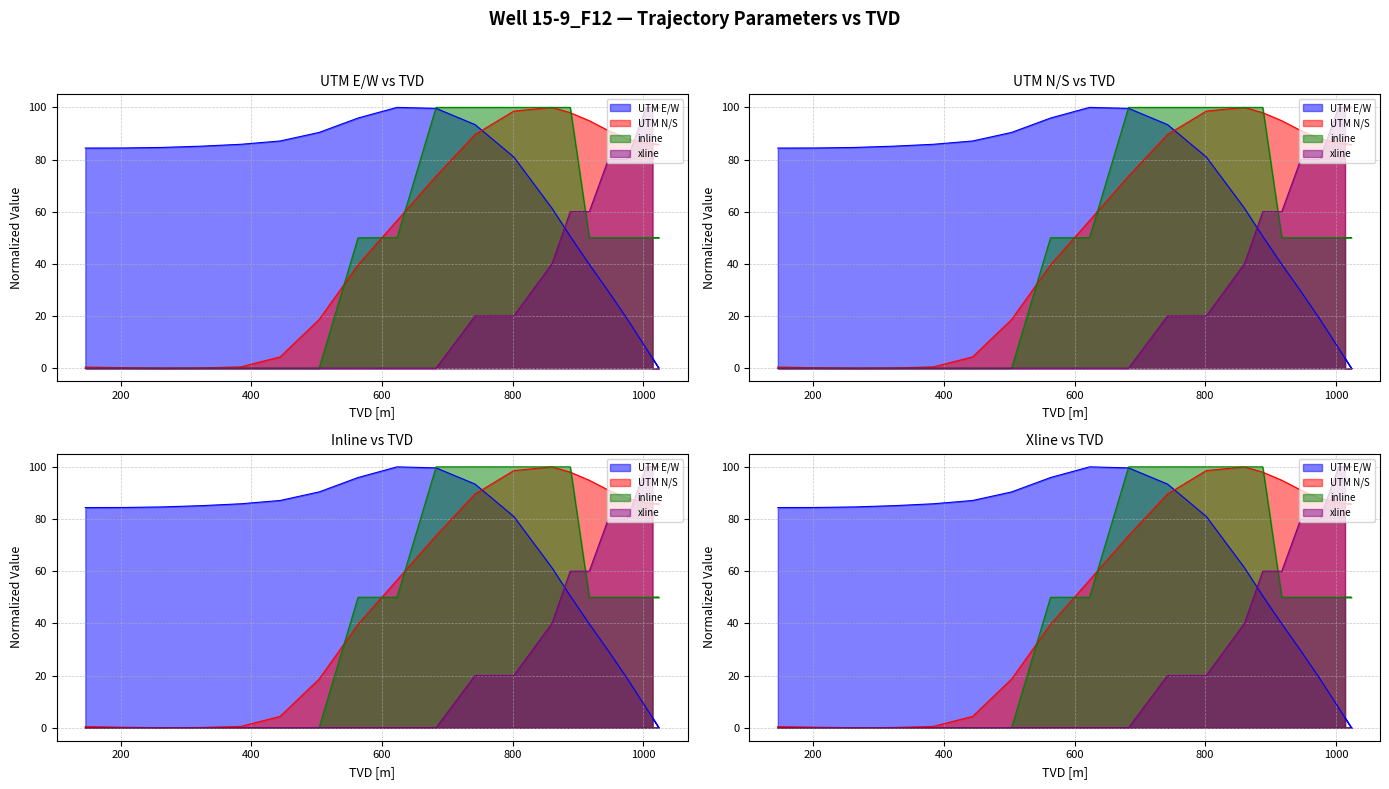

What is the difference between the second highest and second lowest values in the inline series?

100.0